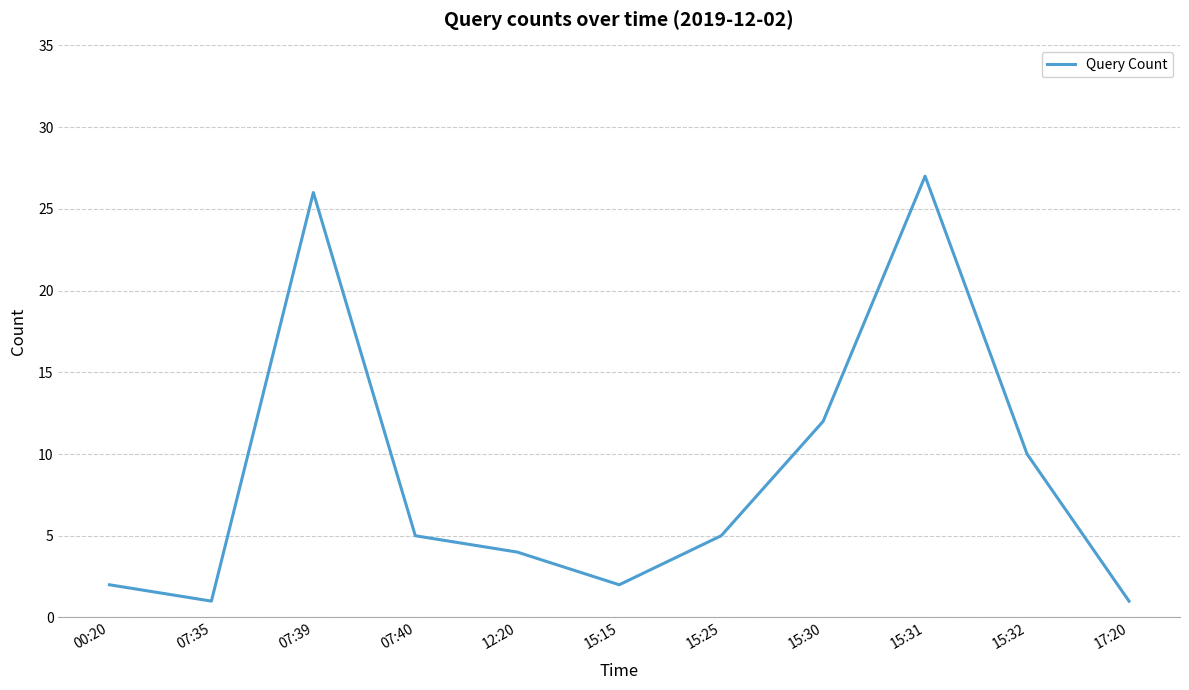

Reading right to left, list all the values displayed in this chart.

1	10	27	12	5	2	4	5	26	1	2